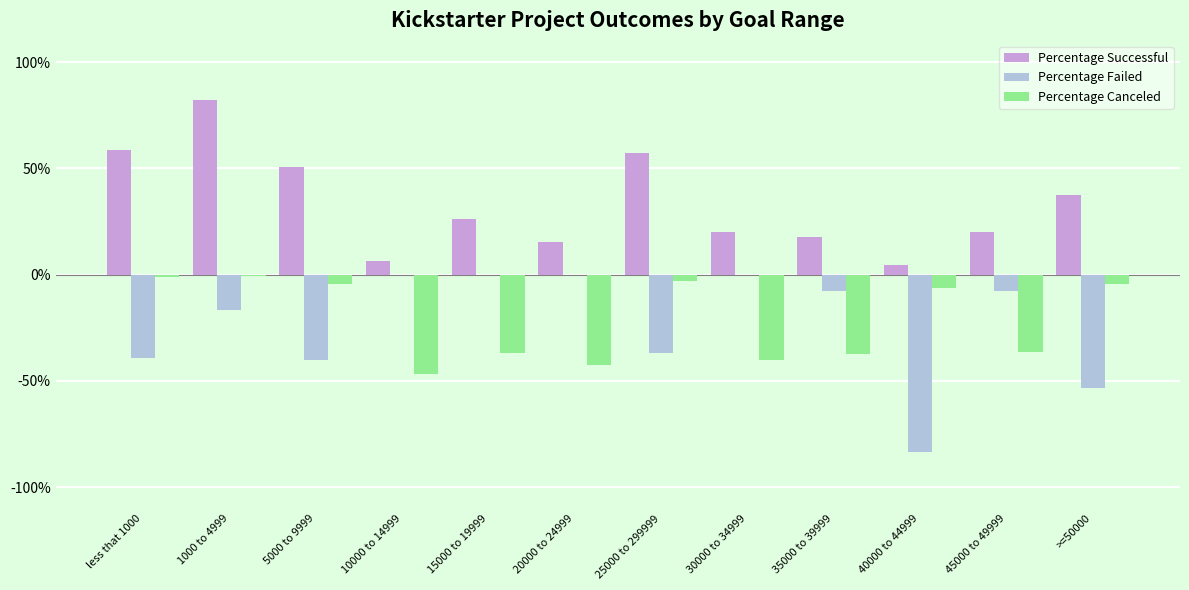

What is the approximate value of Percentage Canceled at 35000 to 39999?

-37.2